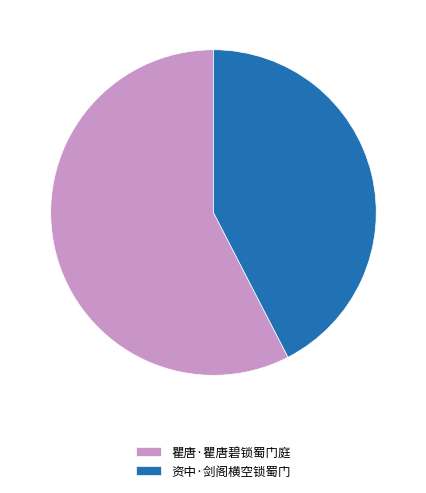

Is there a majority slice in this chart?

Yes